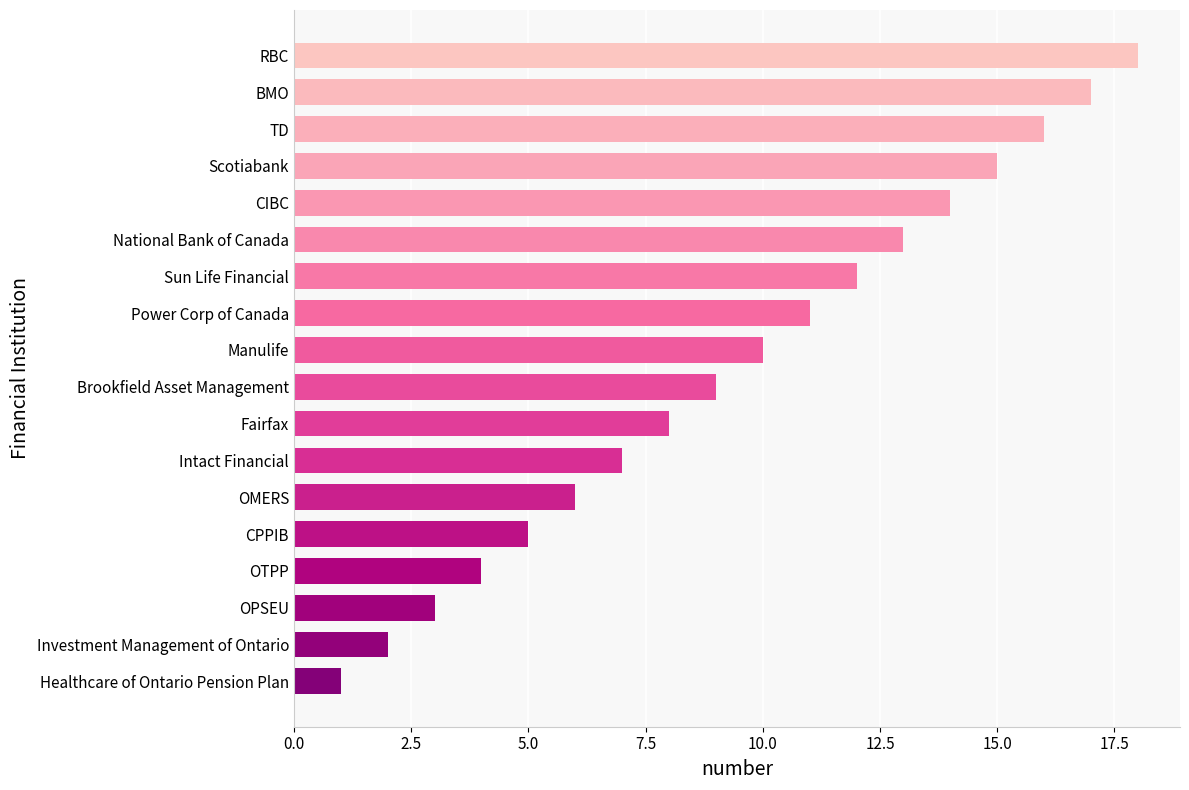

The value at CPPIB is 1. True or false?

False